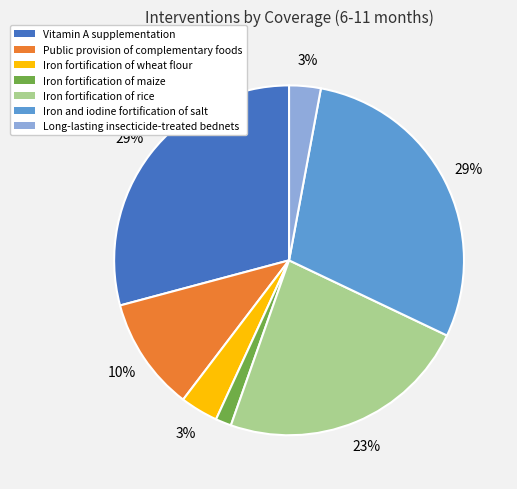

To the nearest percent, what portion does Long-lasting insecticide-treated bednets represent?

3%